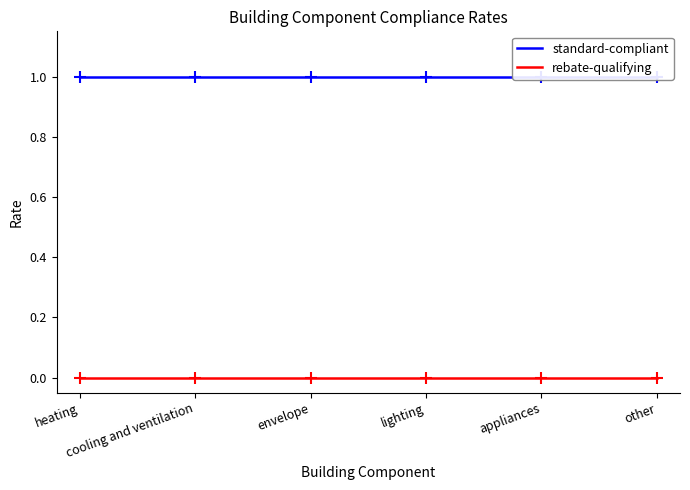

What is the value of the standard-compliant point at the 2nd from the left?

1